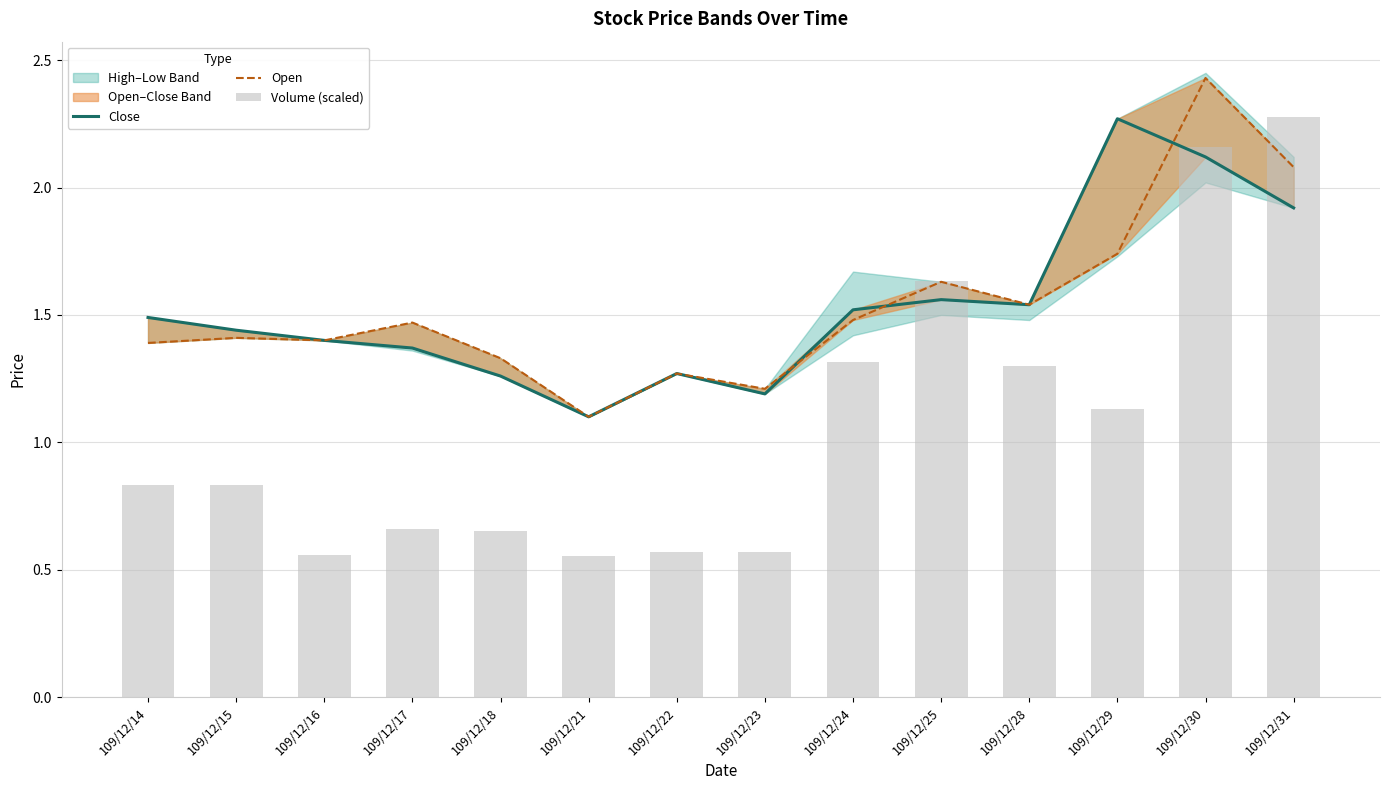

Which series has the largest total across all categories?

Open